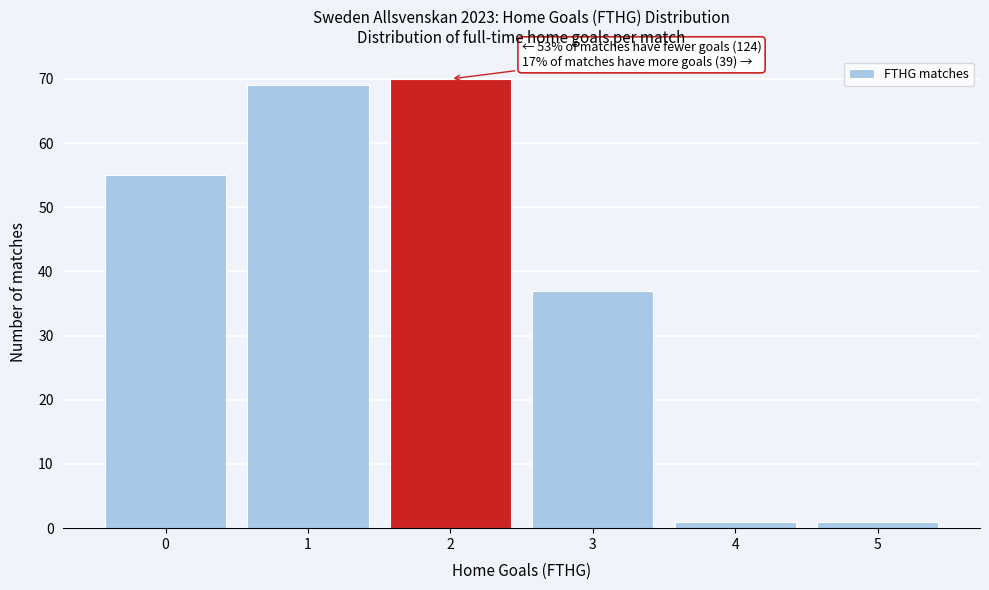

Reading left to right, list all the values displayed in this chart.

0=55	1=69	2=70	3=37	4=1	5=1